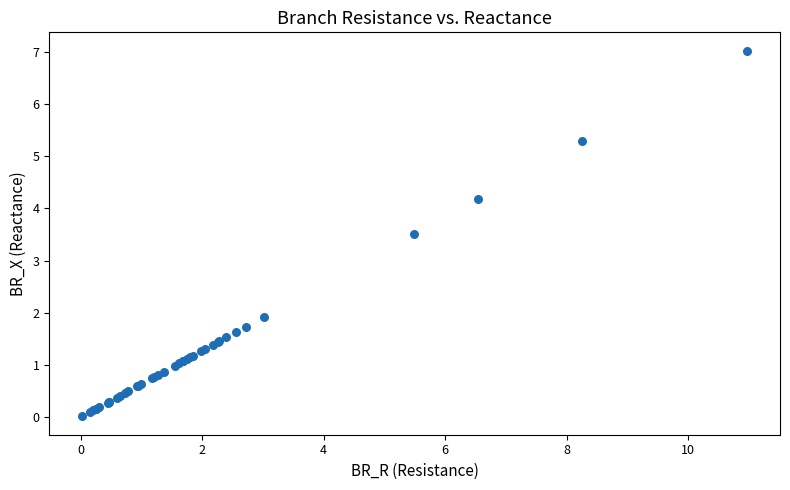

What Y value in the scatter plot is closest to 3?

3.5